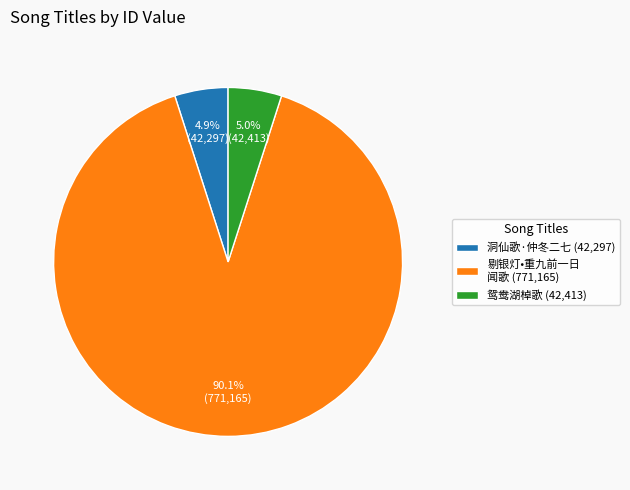

What is the ratio of the value at 洞仙歌·仲冬二七 (42,297) to the value at 鸳鸯湖棹歌 (42,413)?

1.0